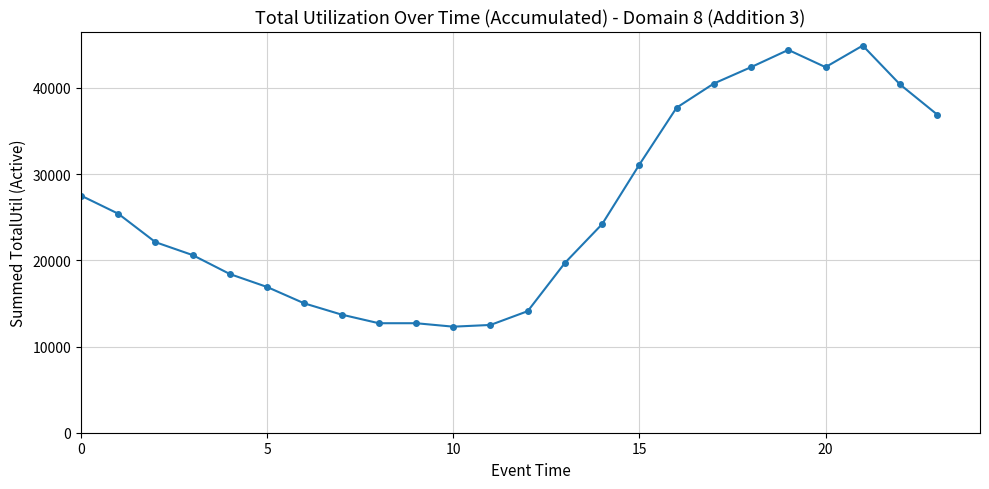

What is the average value?

26188